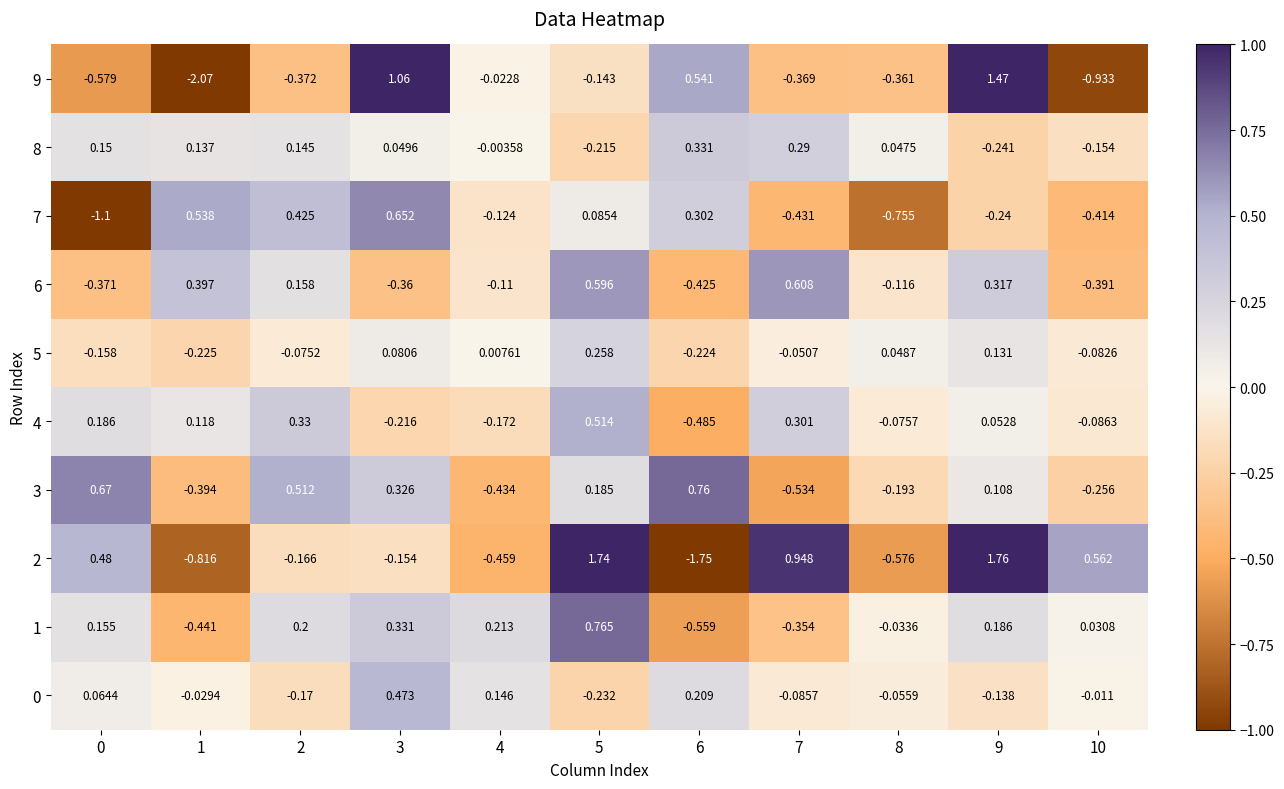

Is the value of 7 at 6 greater than the value of 1 at 2?

Yes